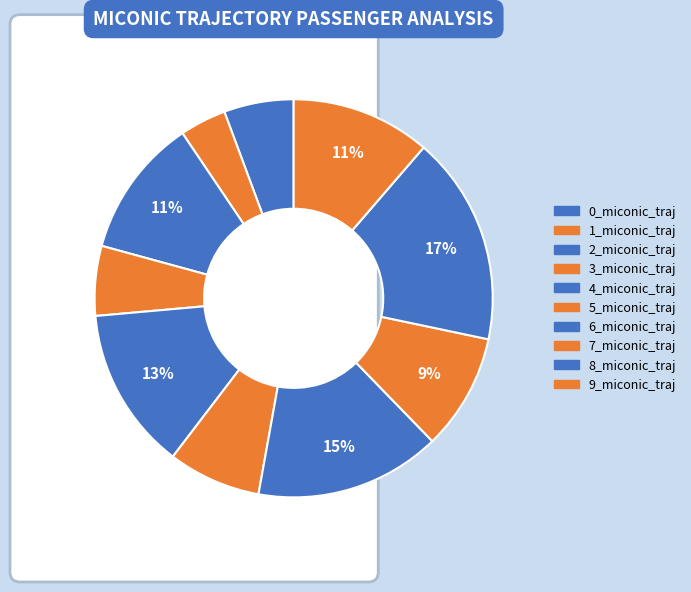

Is it true that 2_miconic_traj is 11% of the pie?

True